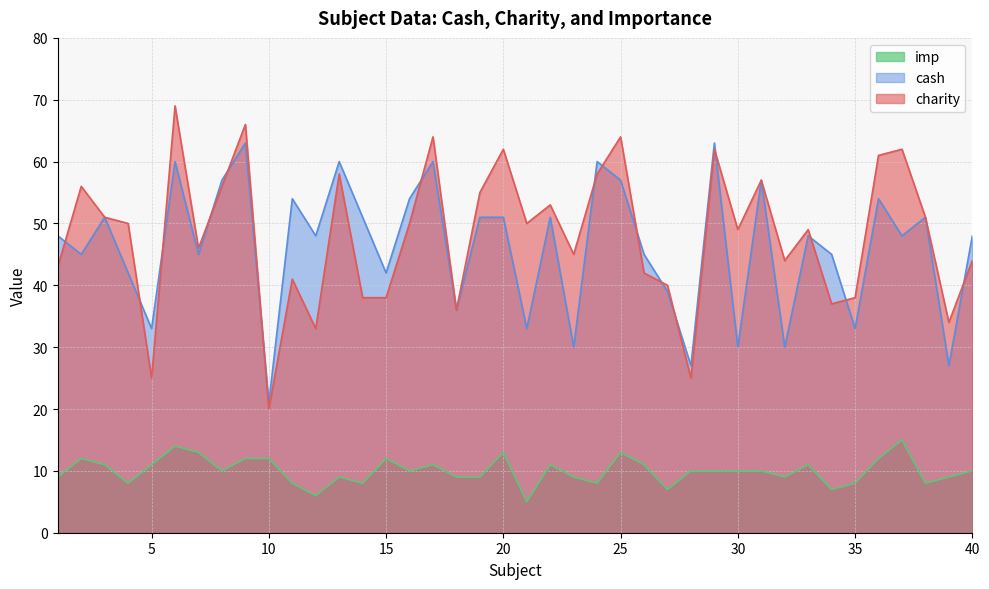

True or false: charity and imp cross at least once.

False